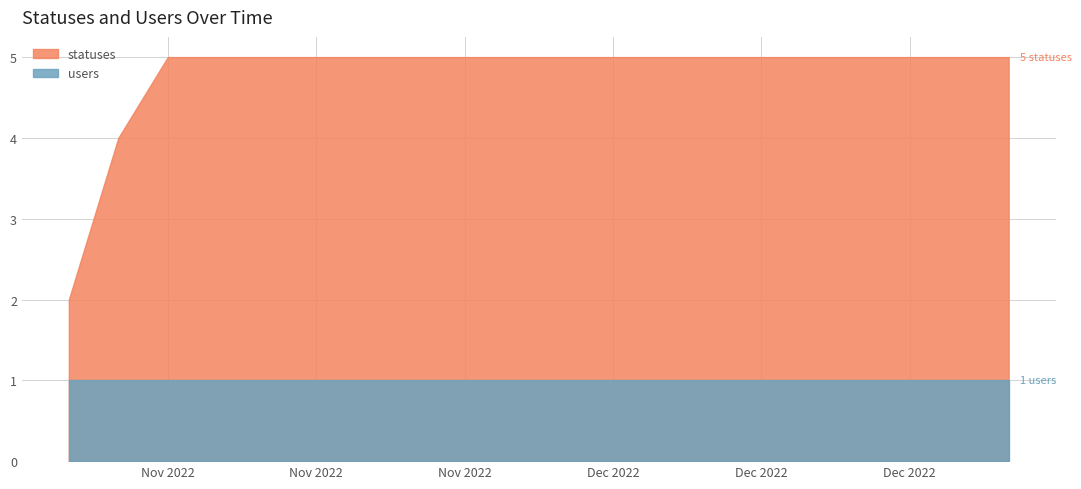

At which category does the chart reach its peak across all series?

2022-11-23